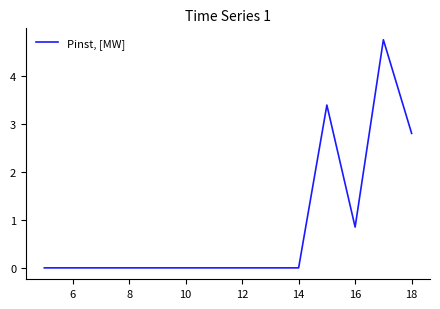

What is the greatest value displayed?

4.8